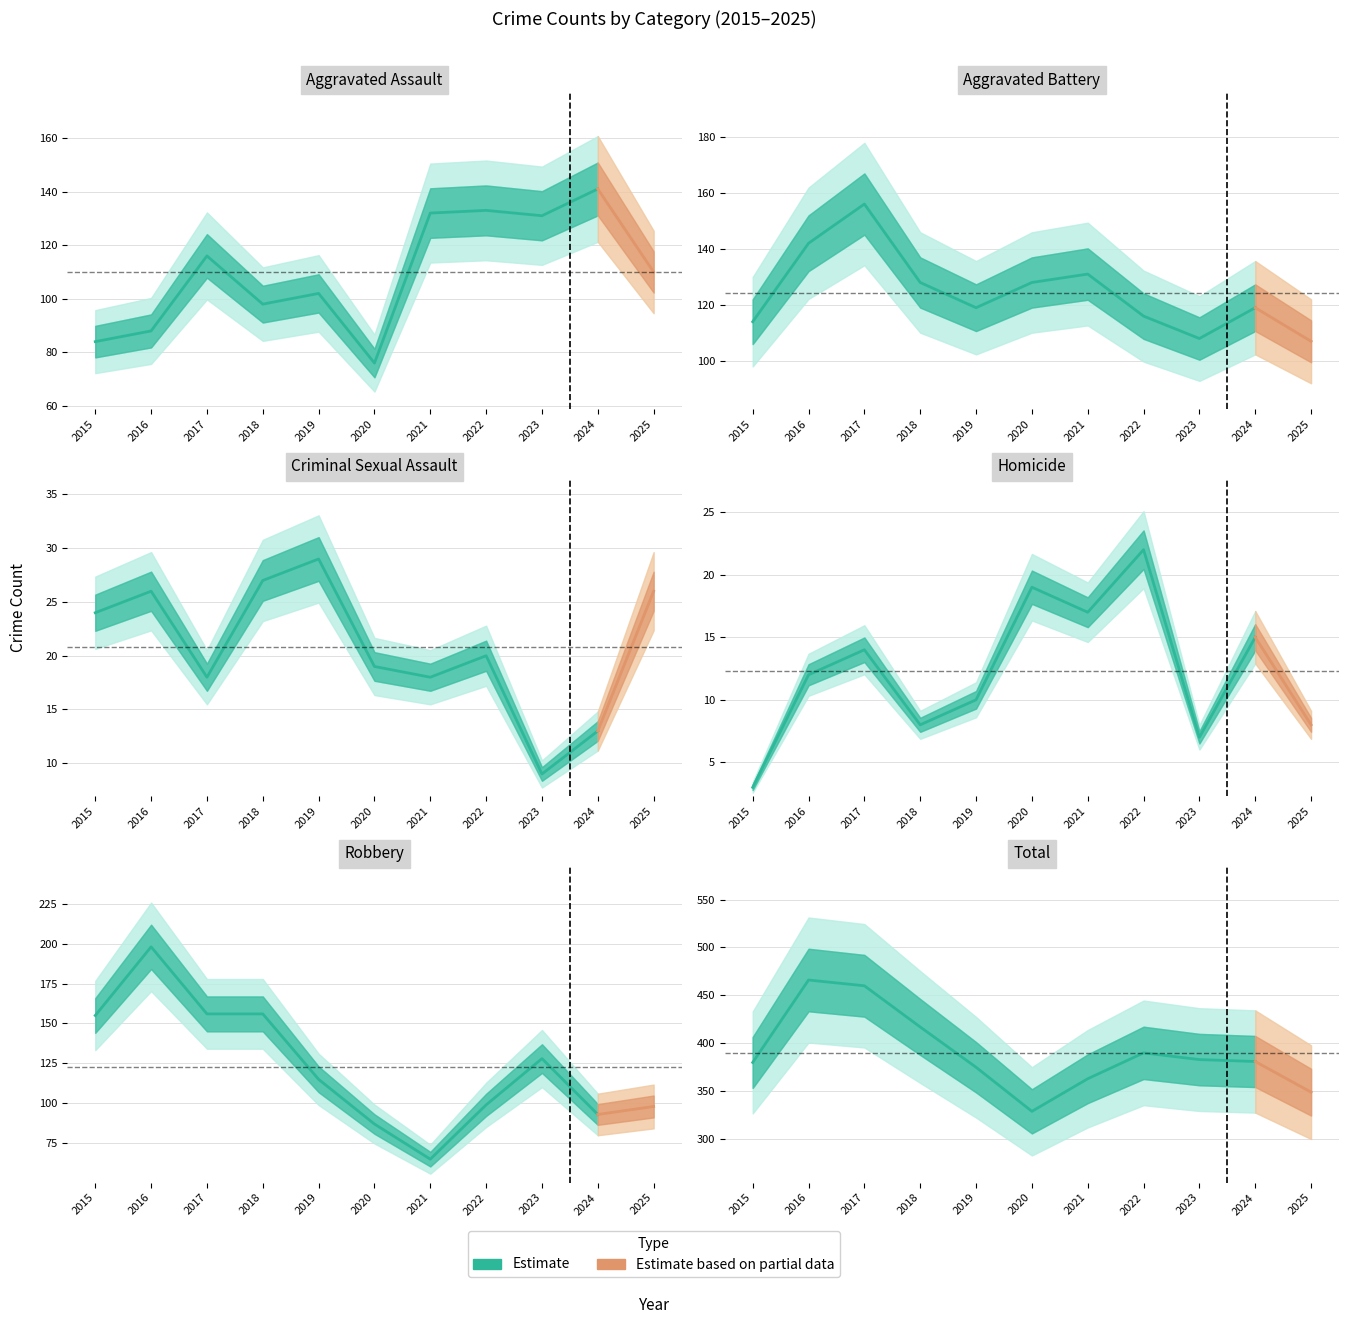

True or false: Criminal Sexual Assault and Total intersect in this chart.

False